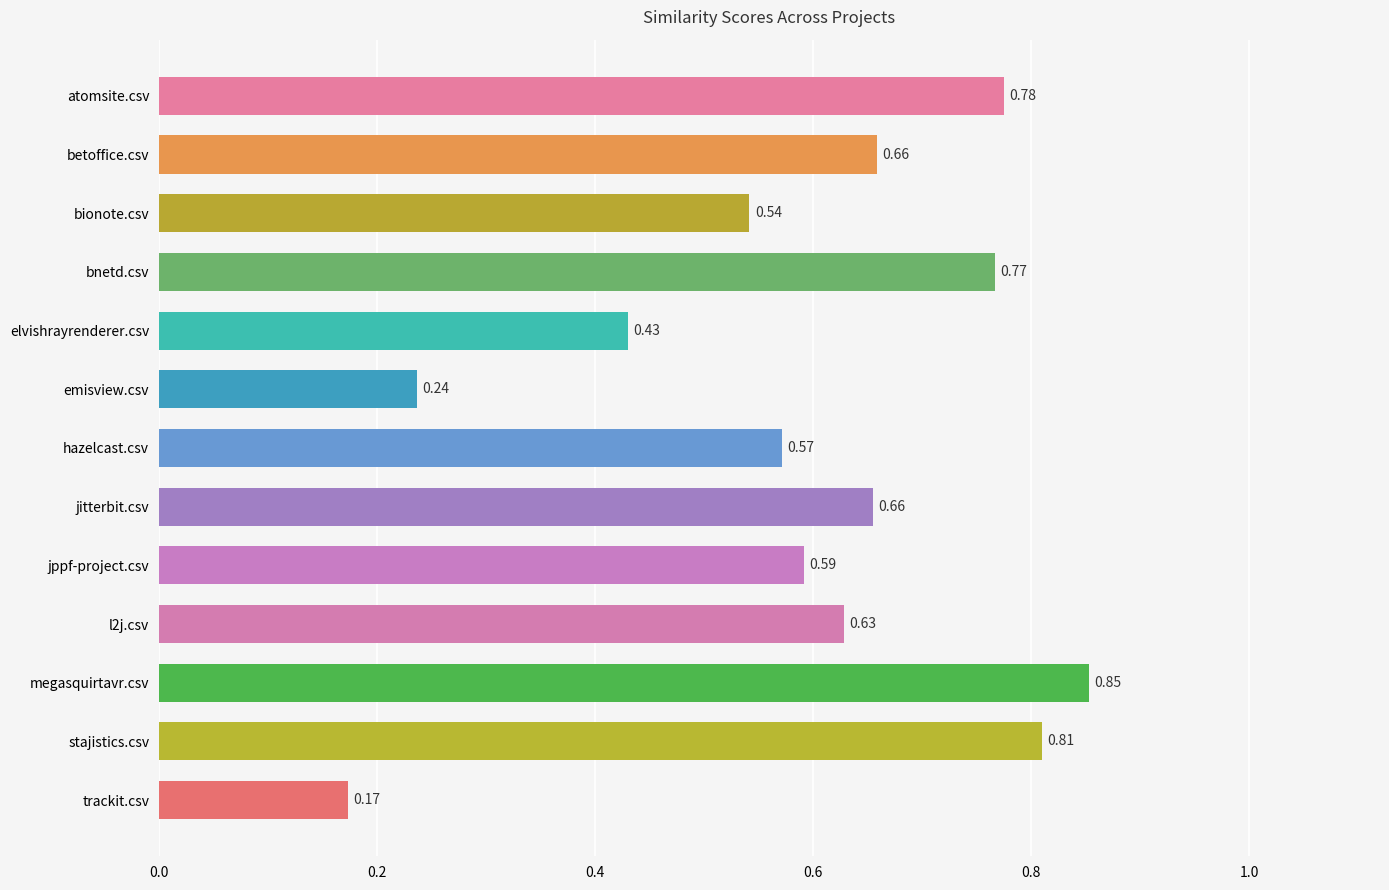

What is the label of the 8th bar from the top?

jitterbit.csv